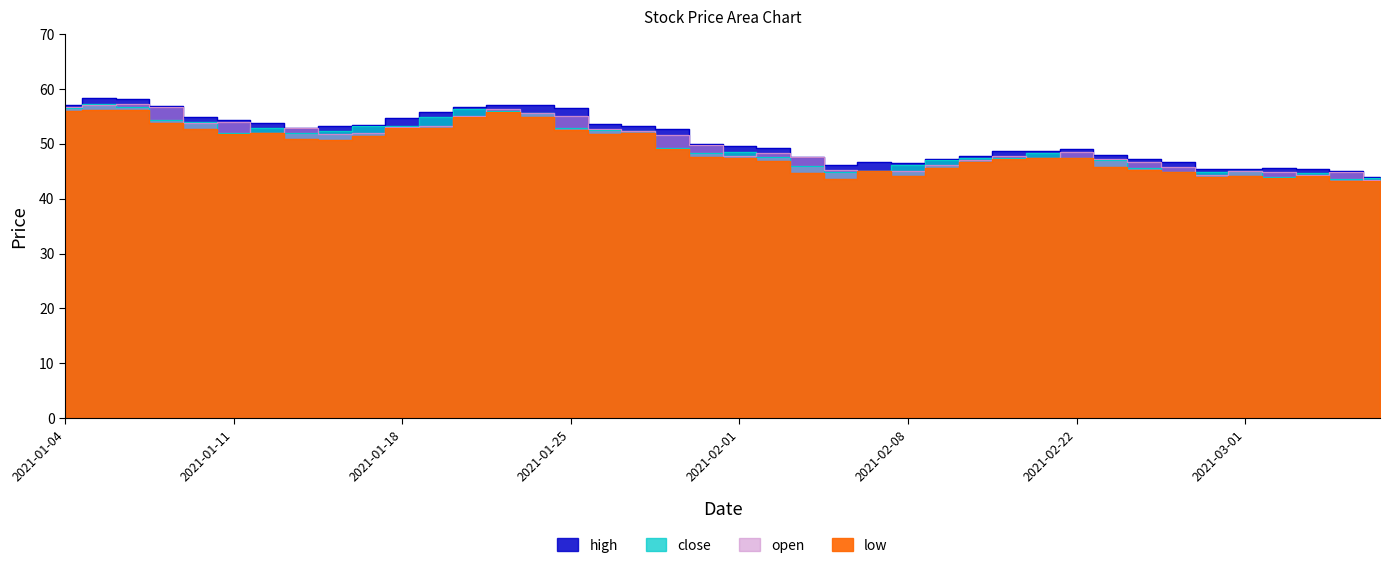

How many lines are shown in the chart?

4